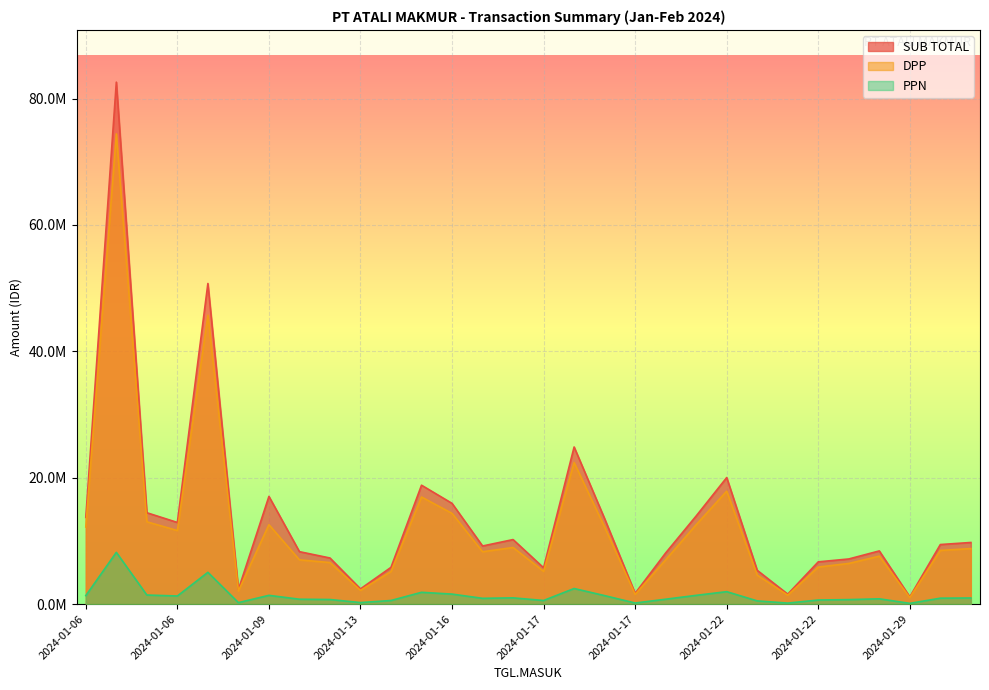

True or false: PPN has more than 2 interior local peaks.

True